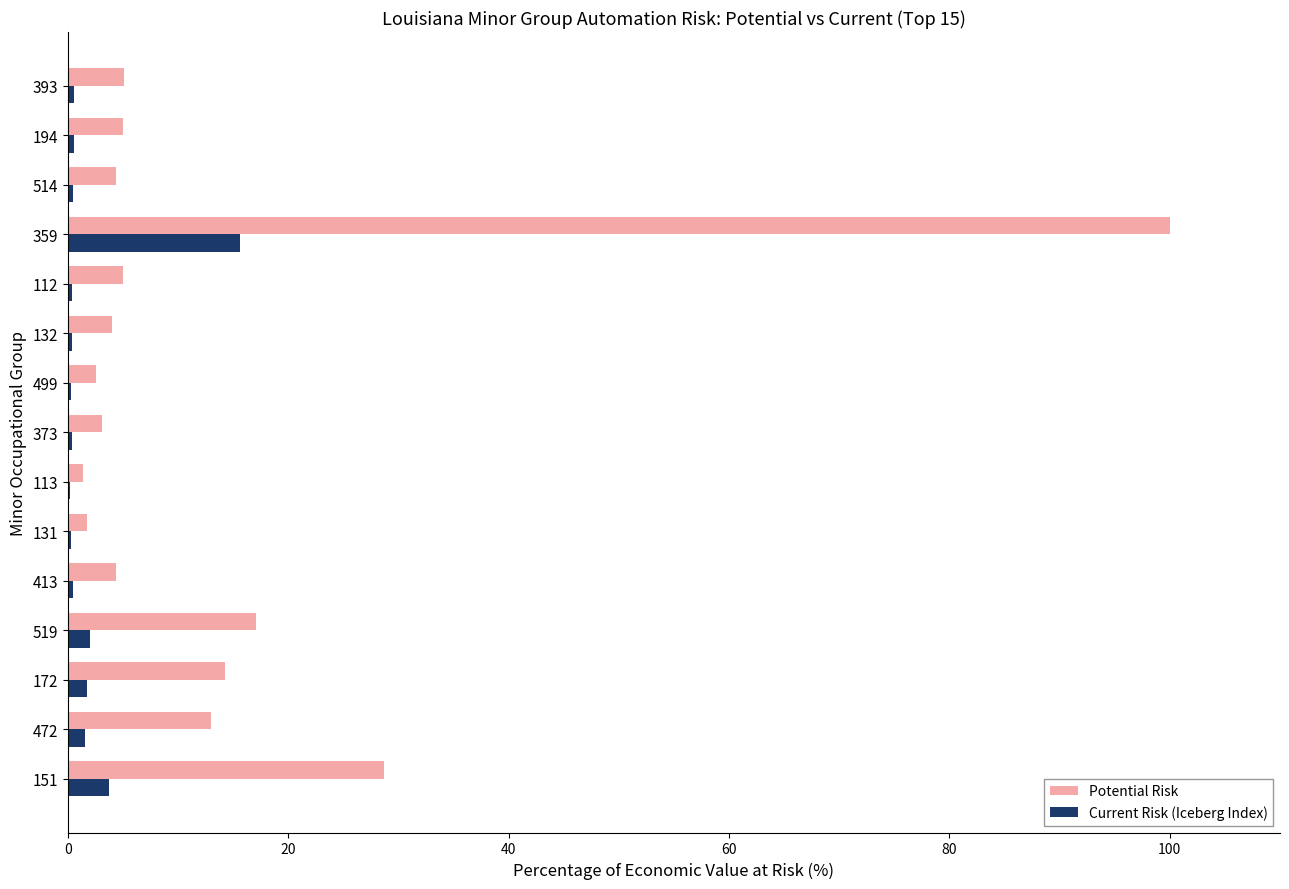

Which series changed the most between 151 and 132?

Potential Risk